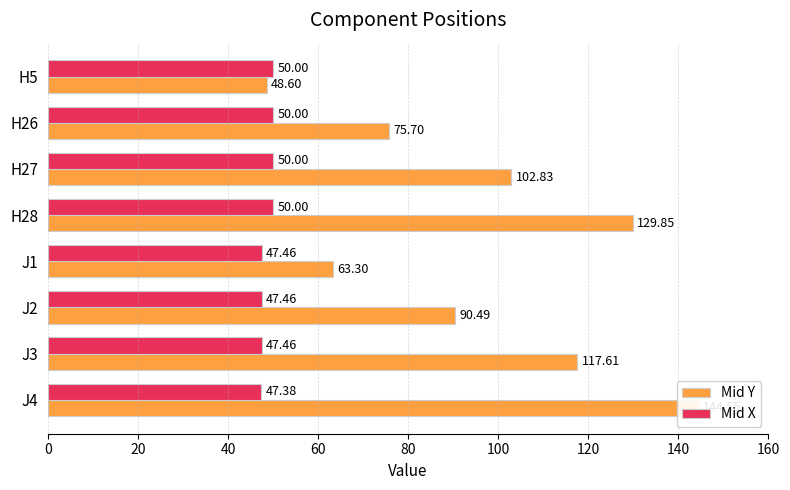

List the series in order of their overall mean, lowest first.

Mid X, Mid Y